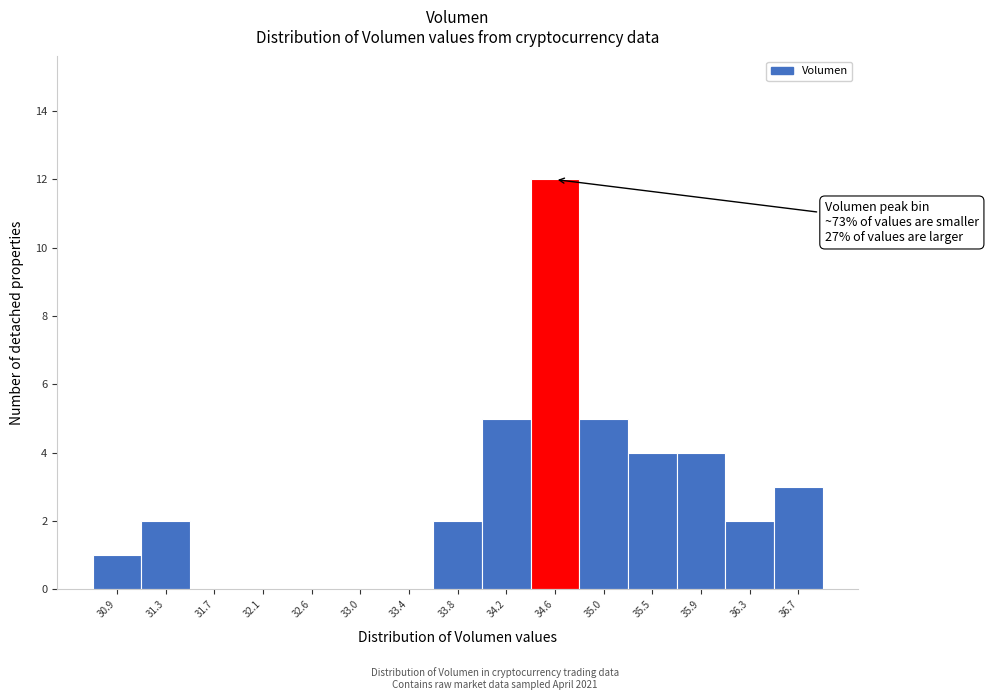

Over which range of the x-axis is the bar tallest?

34.40 to 34.85